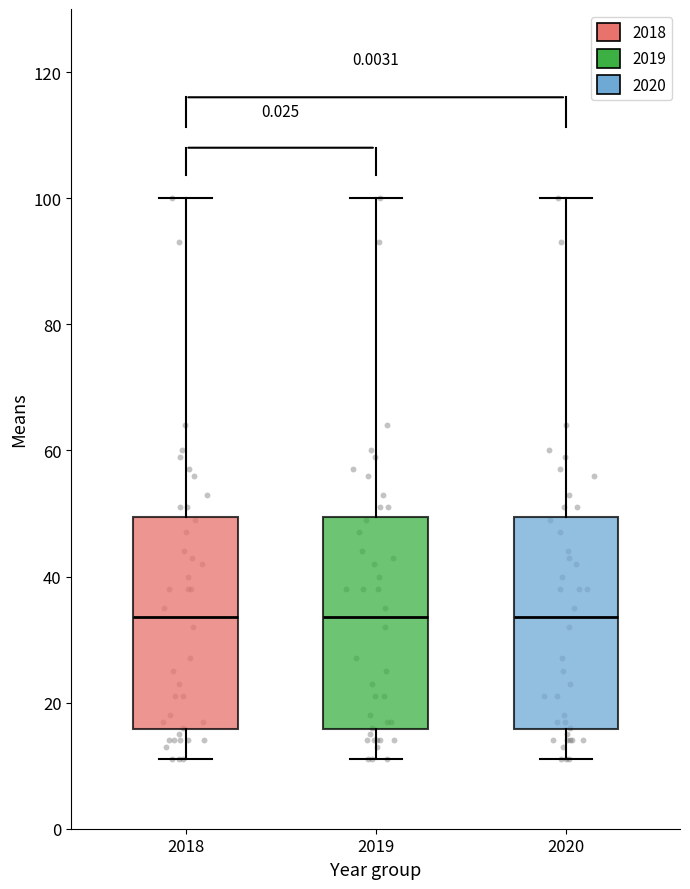

Where is the lower edge of the box at x = 2020 on the y-axis? The values are not printed on the chart, so give them approximately, as read against the axis.

16